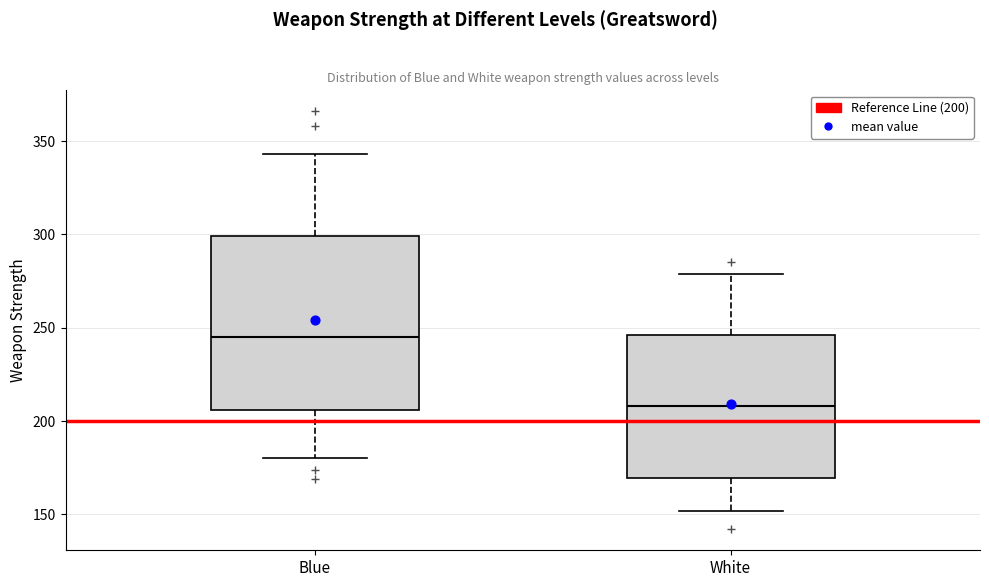

Where is the lower edge of the box for Blue on the y-axis? The values are not printed on the chart, so give them approximately, as read against the axis.

205